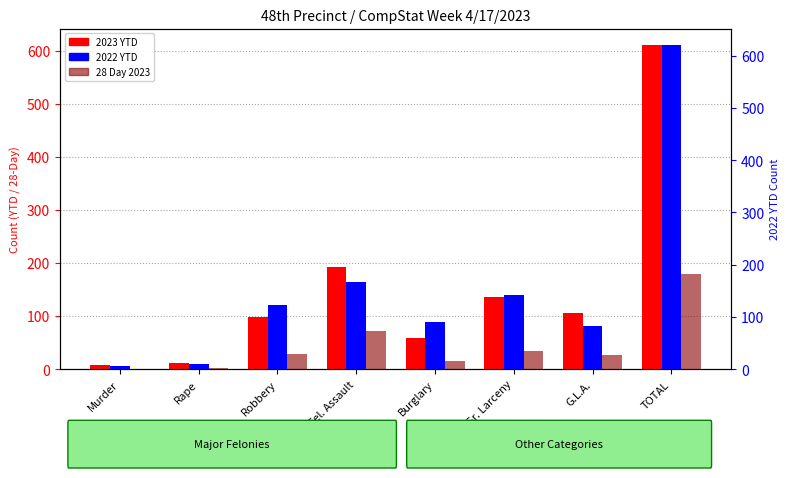

How many values in the 28 Day 2023 series are below 28?

4